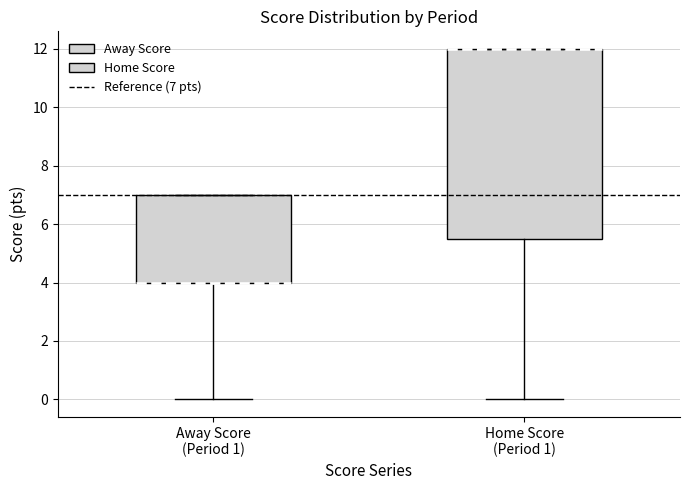

Where is the upper edge of the box for Away Score (Period 1) on the y-axis? The values are not printed on the chart, so give them approximately, as read against the axis.

7.0